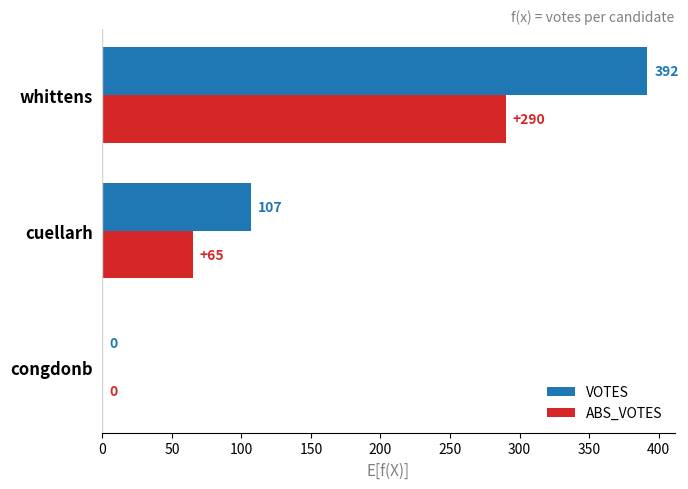

Is it true that VOTES equals 655 at whittens?

False